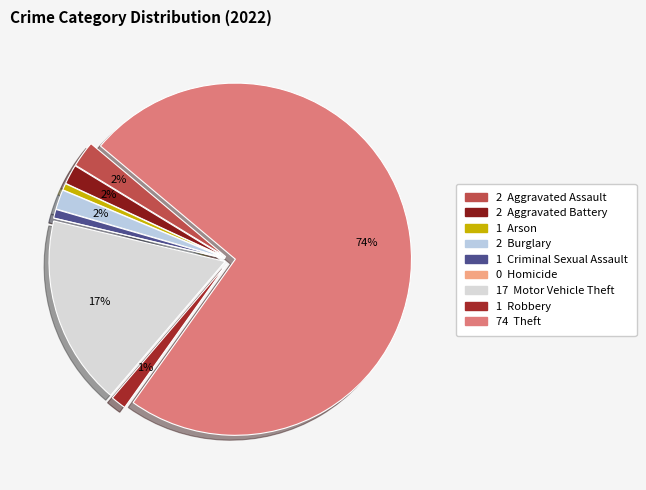

Which category has the smallest portion of the pie?

Homicide